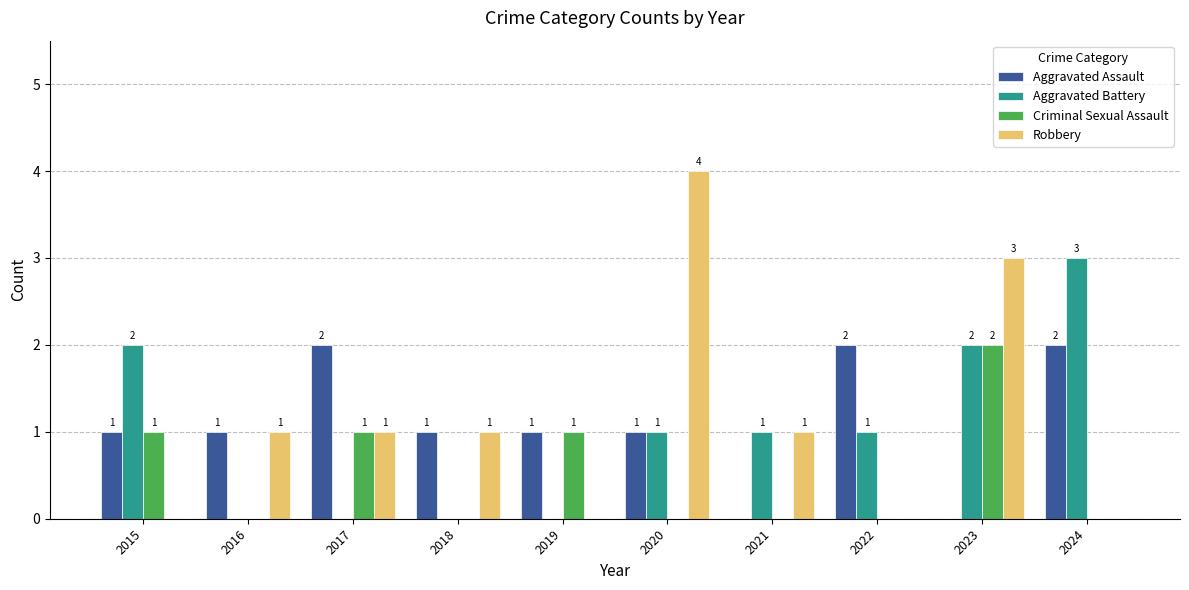

What is the sum of all Criminal Sexual Assault values?

5